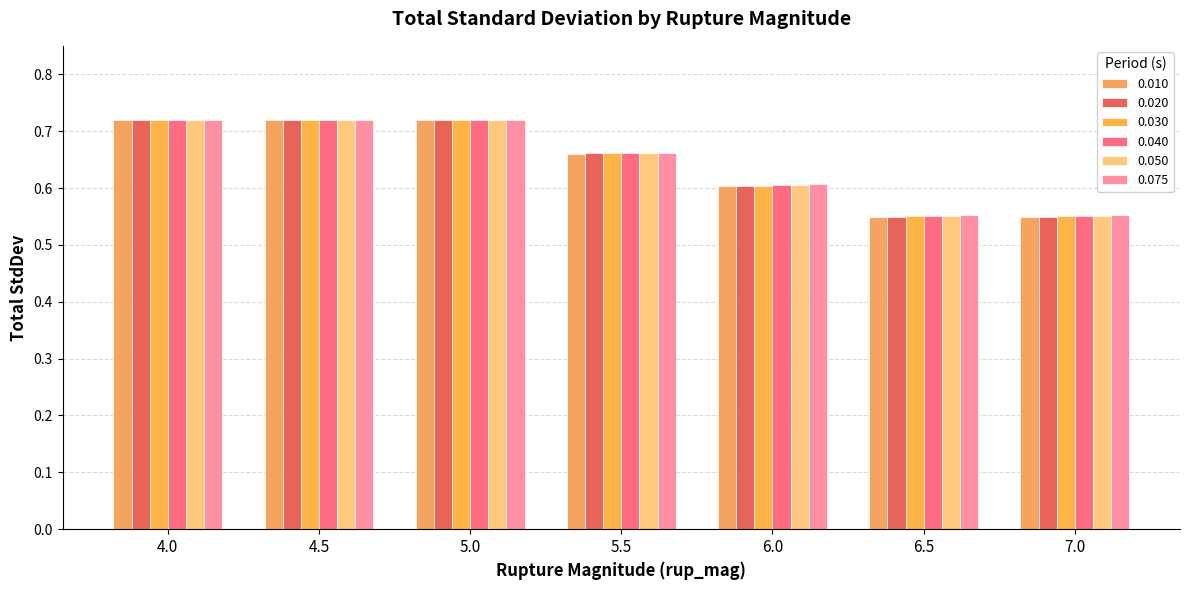

Between 4.0 and 5.5, which is larger?

4.0